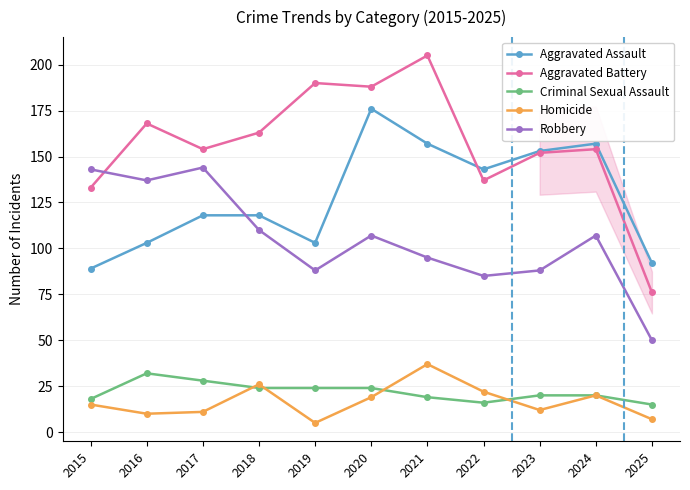

At which label does Aggravated Assault reach its minimum?

2015